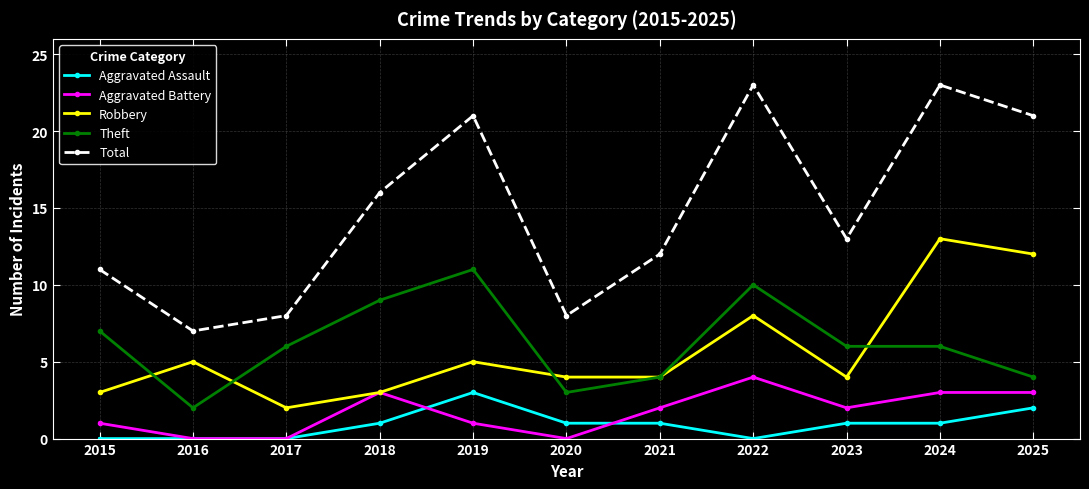

How many lines are shown in the chart?

5